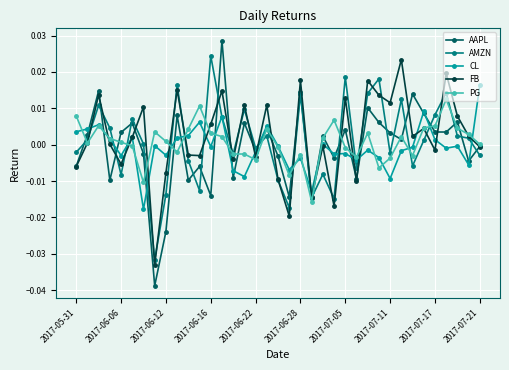

Which series has the largest range (max minus min)?

AAPL